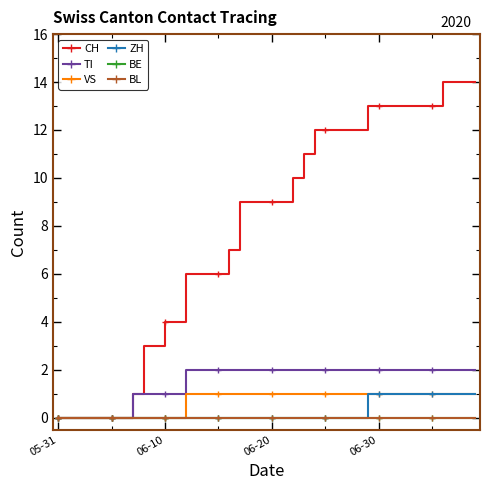

Reading left to right, extract all data points from this chart.

CH: 0	0	0	0	0	0	0	1	3	3	4	4	6	6	6	6	7	9	9	9	9	9	10	11	12	12	12	12	12	13	13	13	13	13	13	13	14	14	14	14
TI: 0	0	0	0	0	0	0	1	1	1	1	1	2	2	2	2	2	2	2	2	2	2	2	2	2	2	2	2	2	2	2	2	2	2	2	2	2	2	2	2
VS: 0	0	0	0	0	0	0	0	0	0	0	0	1	1	1	1	1	1	1	1	1	1	1	1	1	1	1	1	1	1	1	1	1	1	1	1	1	1	1	1
ZH: 0	0	0	0	0	0	0	0	0	0	0	0	0	0	0	0	0	0	0	0	0	0	0	0	0	0	0	0	0	1	1	1	1	1	1	1	1	1	1	1
BE: 0	0	0	0	0	0	0	0	0	0	0	0	0	0	0	0	0	0	0	0	0	0	0	0	0	0	0	0	0	0	0	0	0	0	0	0	0	0	0	0
BL: 0	0	0	0	0	0	0	0	0	0	0	0	0	0	0	0	0	0	0	0	0	0	0	0	0	0	0	0	0	0	0	0	0	0	0	0	0	0	0	0